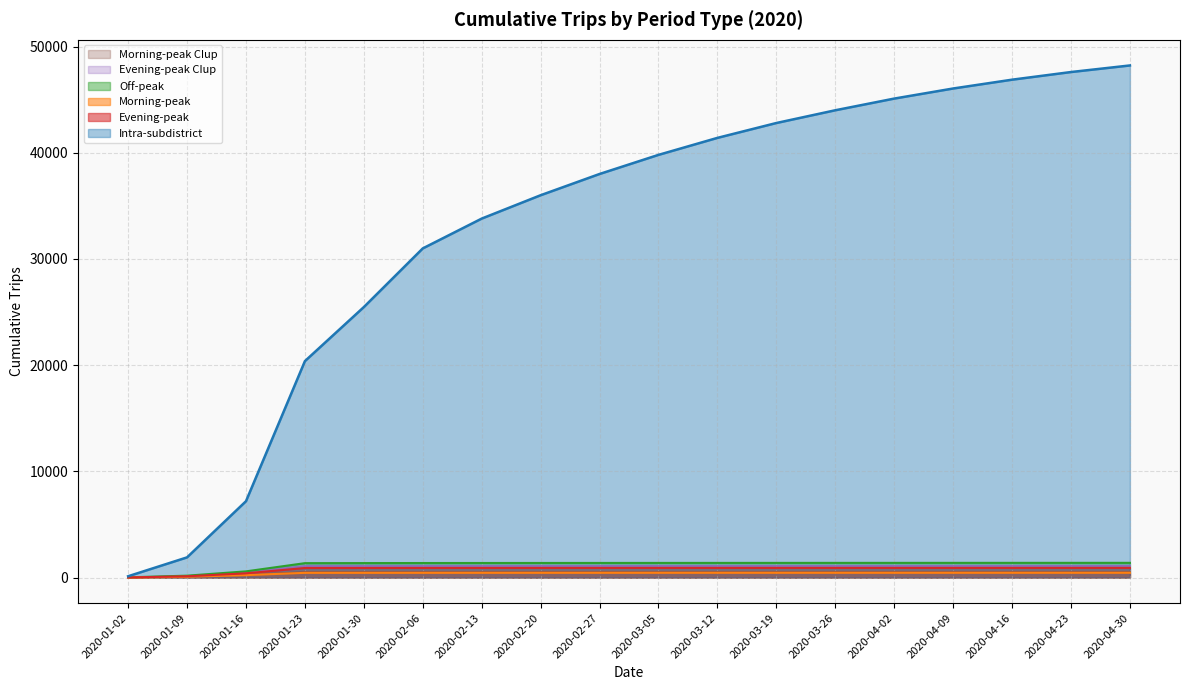

Count the number of data series in this chart.

6